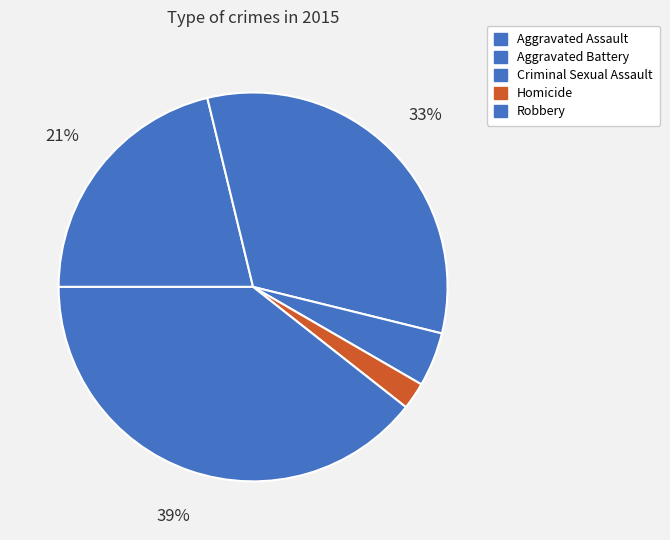

Count the number of slices in the pie.

5